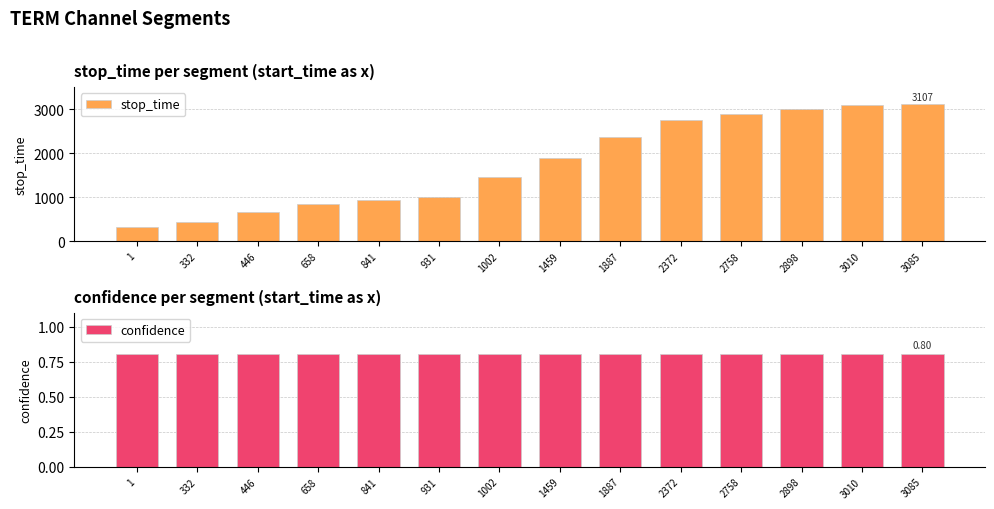

True or false: stop_time has a value of 4177.4 at 3085.

False